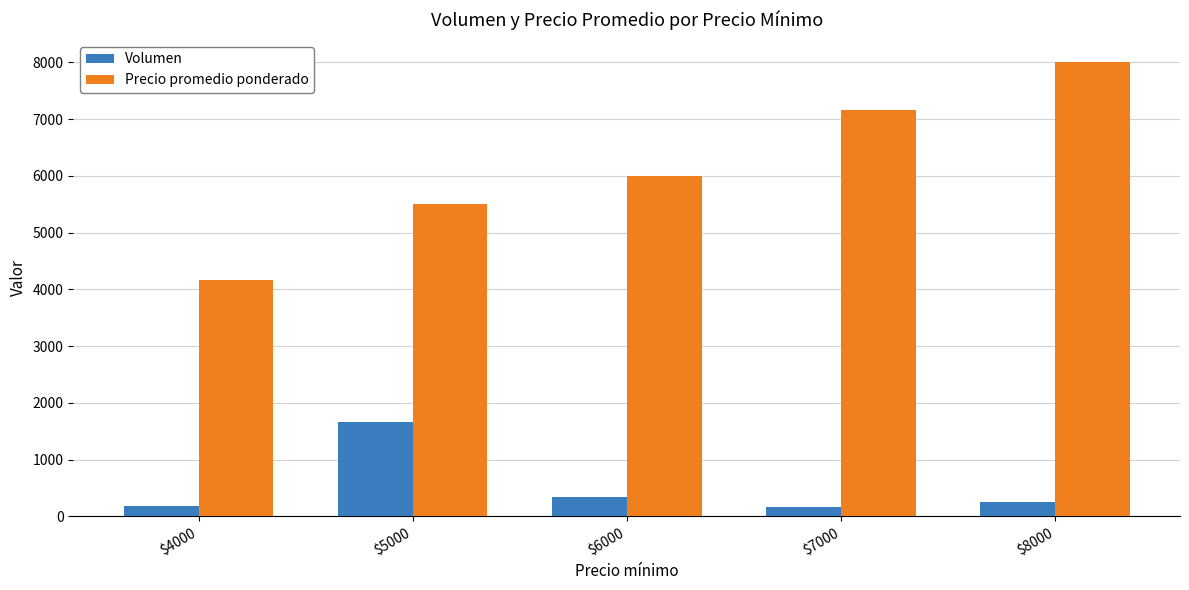

Are the bars horizontal?

No